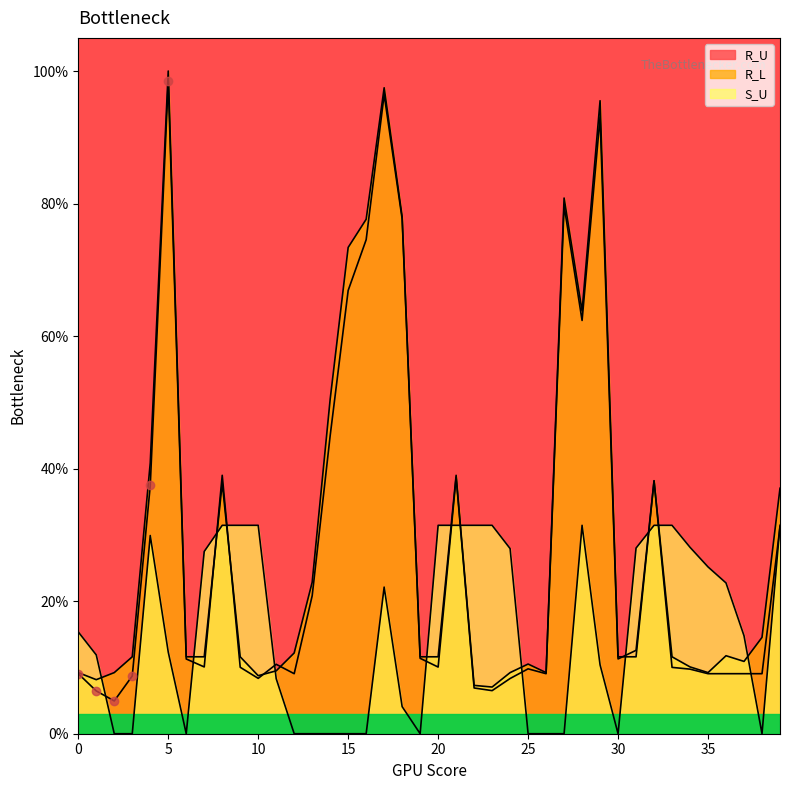

How many intersections are there between R_U and S_U?

14